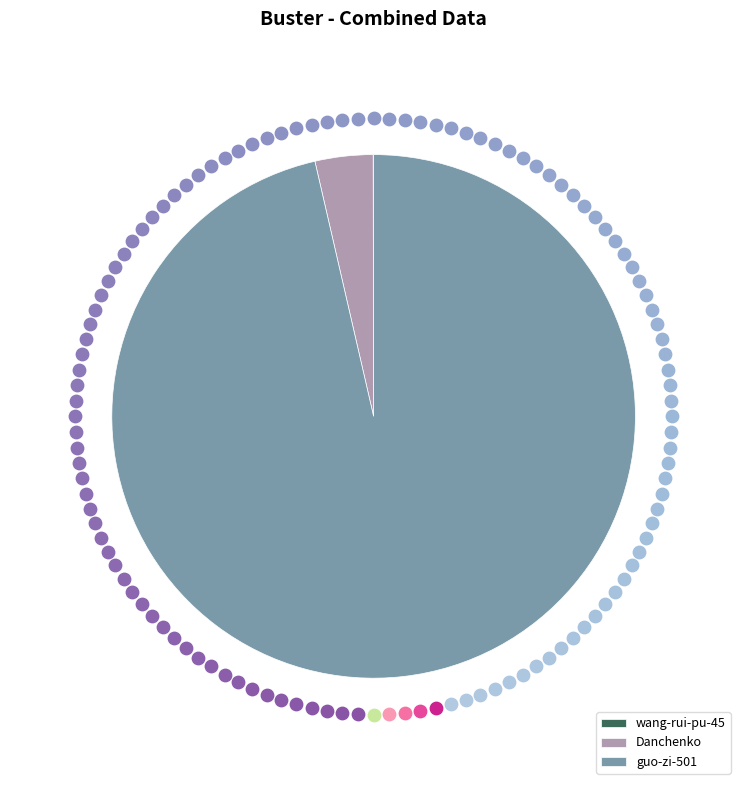

To the nearest percent, what is the combined percentage of wang-rui-pu-45 and Danchenko?

4%